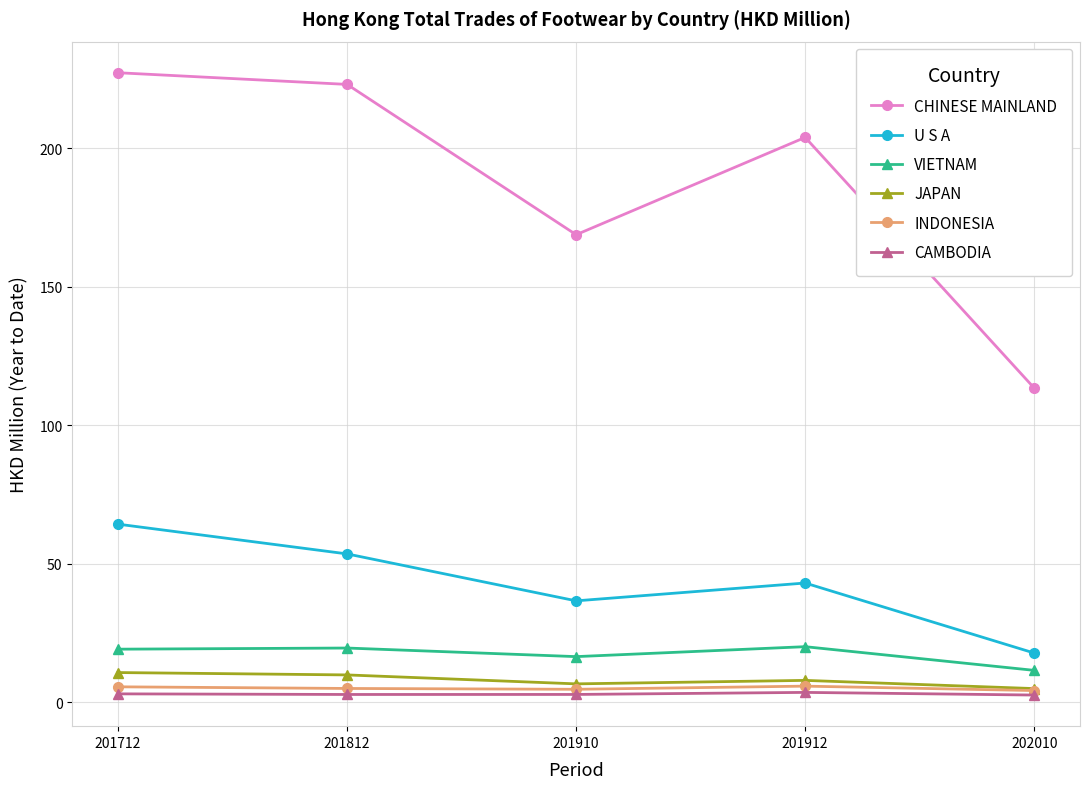

What is the smallest value displayed?

2.6